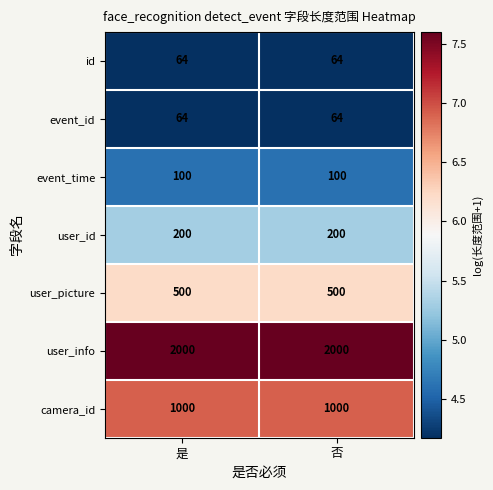

What is the sum of all user_id values?

400